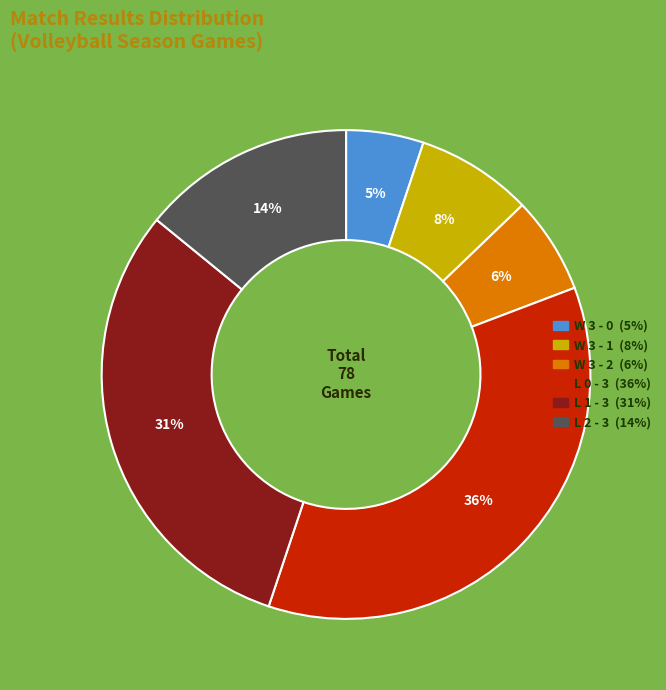

Is it true that W 3 - 2 is 1% of the pie?

False